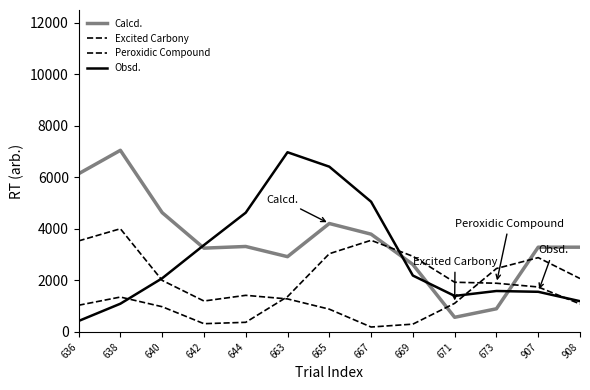

Is this an area chart (filled region under the line)?

No